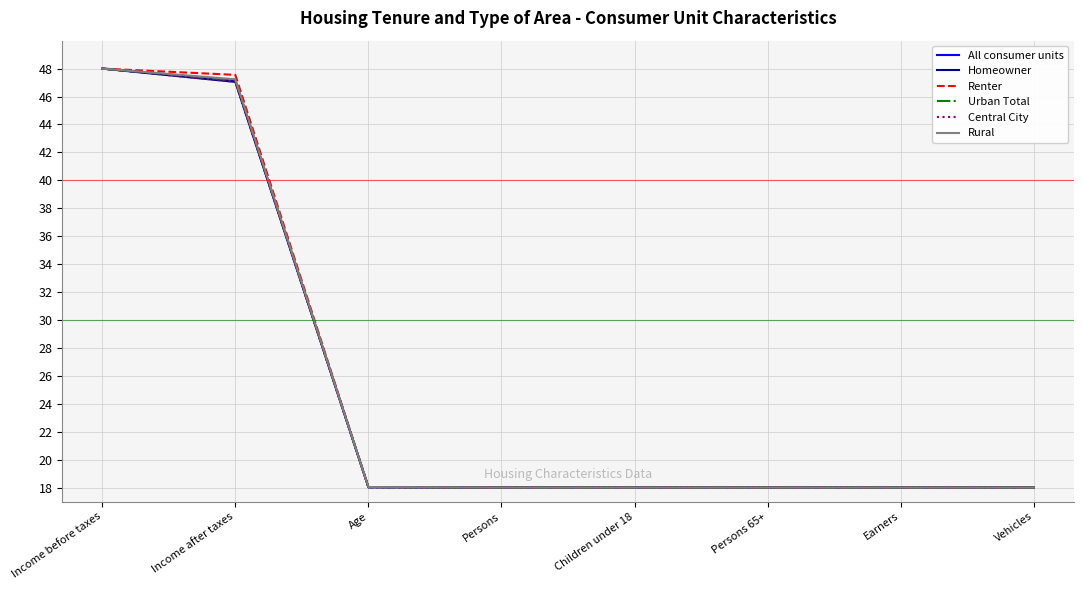

Is it true that Homeowner equals 18.0 at Earners?

True